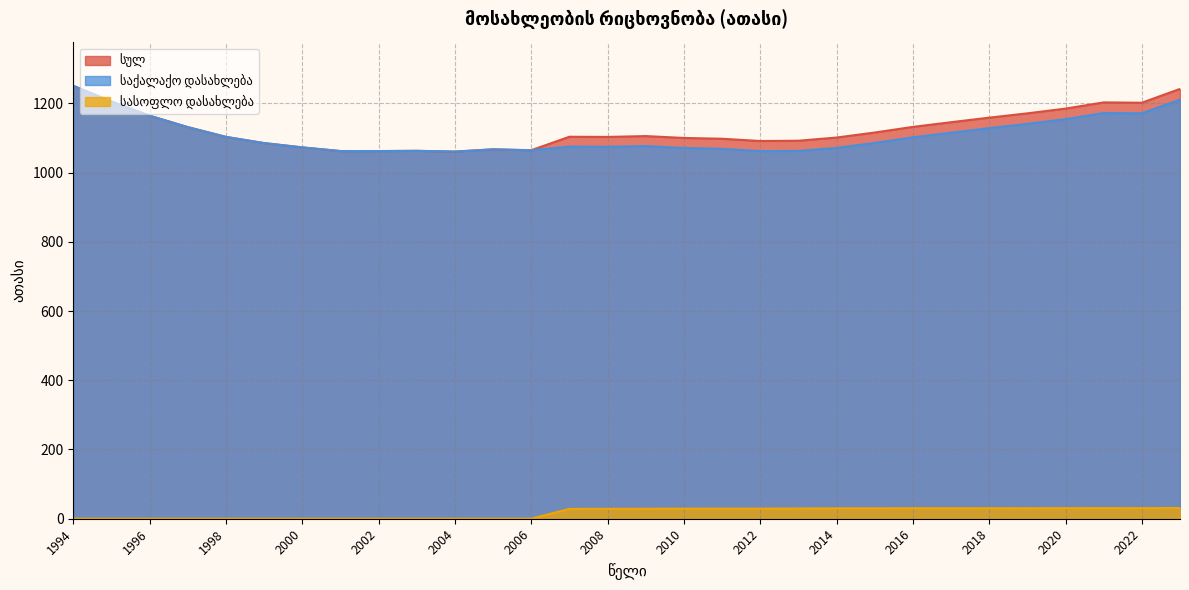

Is it true that სულ equals 1062.2 at 2002?

True